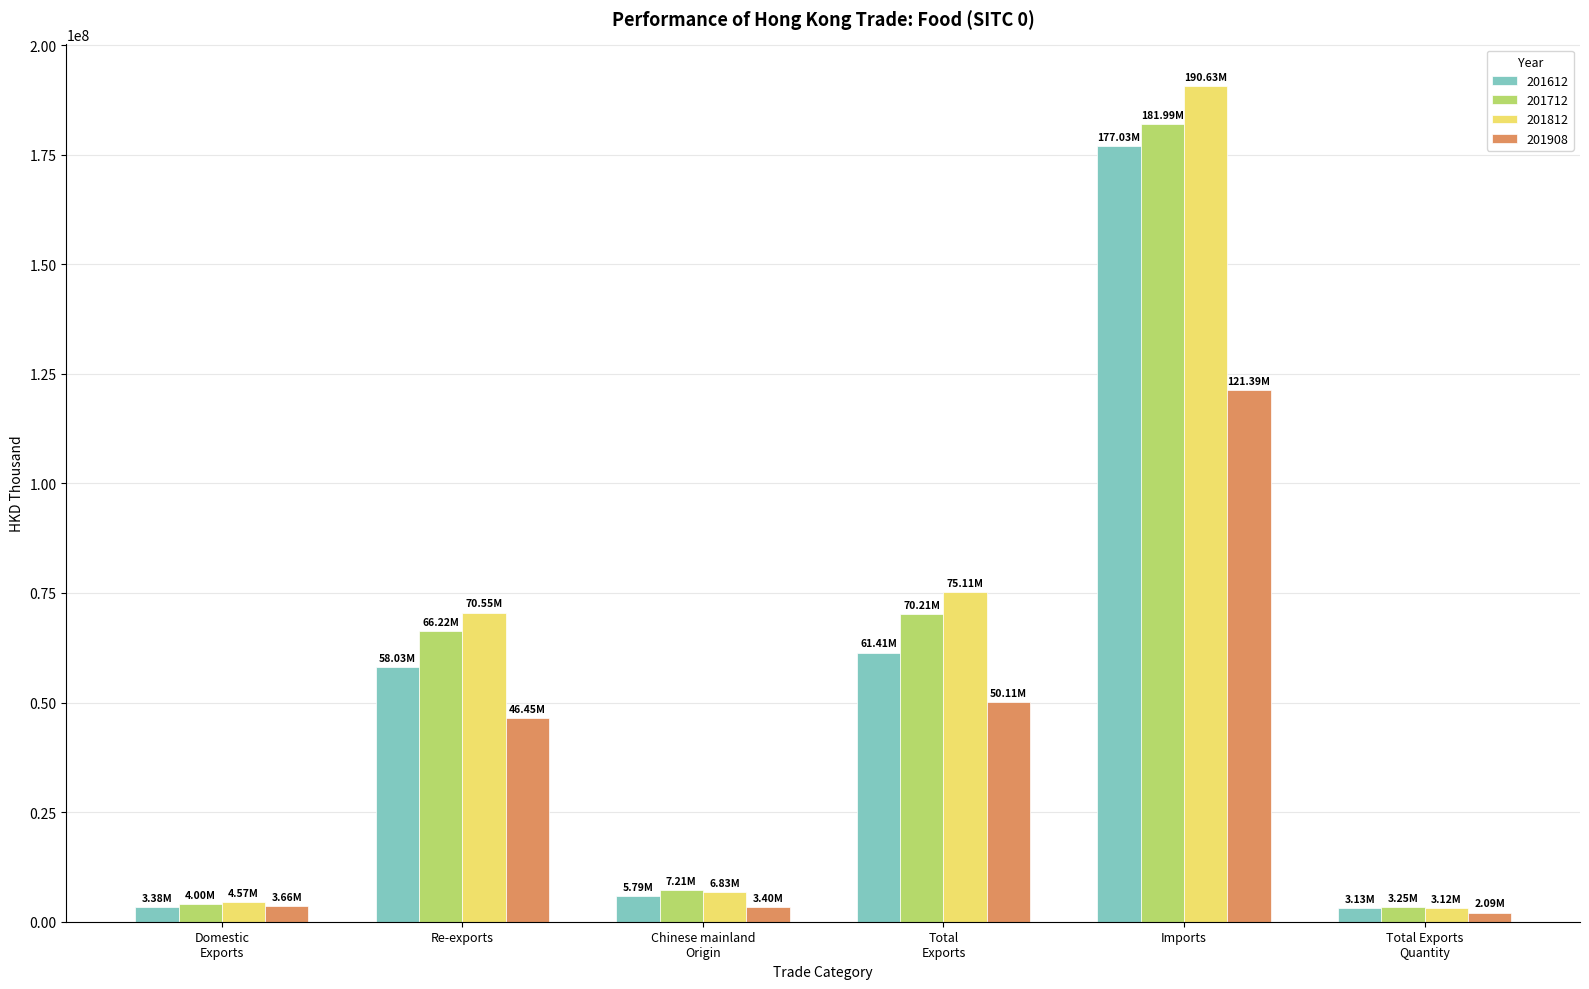

What is the sum of all 201612 values?

308767303.9